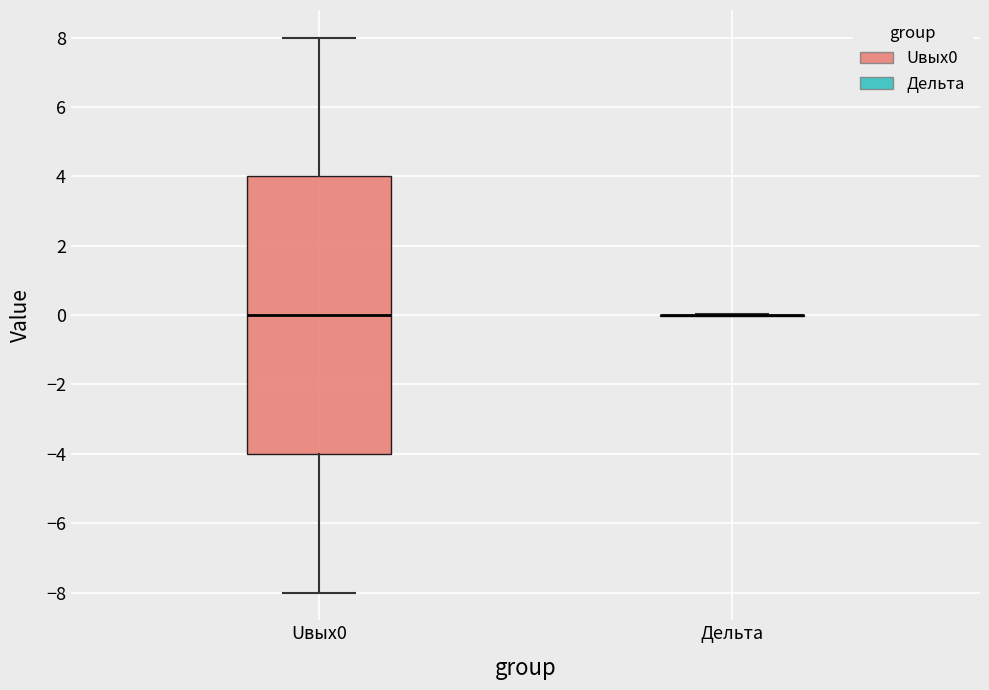

Reading left to right, transcribe this box plot: for each box, give where its median line is, the range the box spans, and where its two whiskers end, as read against the y-axis. The values are not printed on the chart, so give them approximately, as read against the axis.

Uвых0: median 0, box -4 to 4, whiskers -8 to 8
Дельта: box collapsed to a line at 0, whiskers 0 to 0